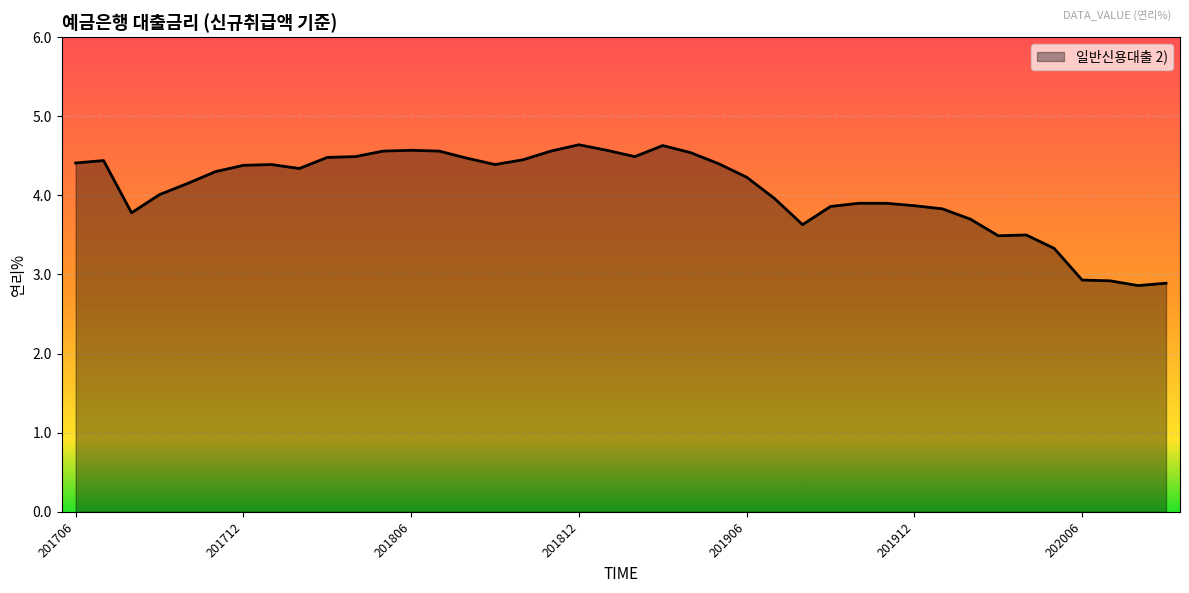

What is the difference between the maximum and minimum values?

1.8